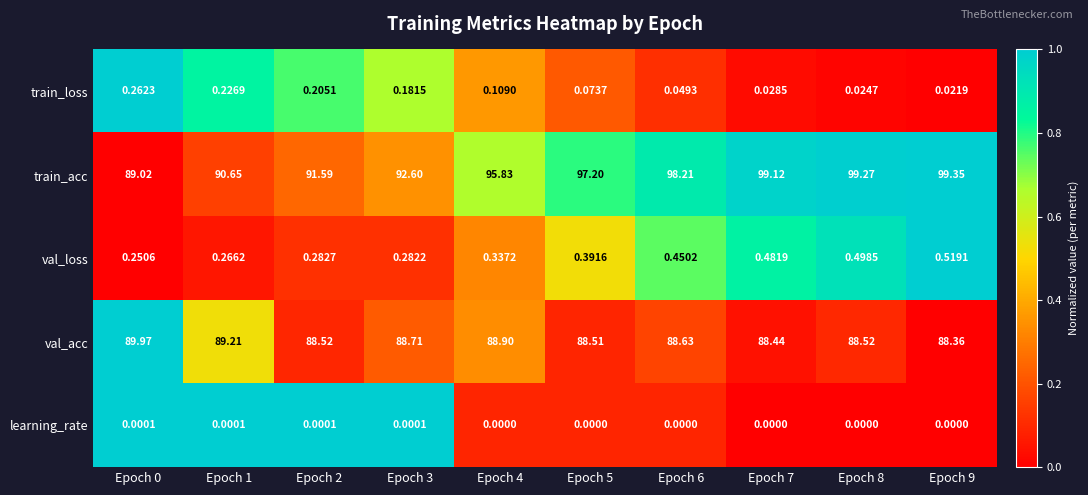

Which series has the largest range (max minus min)?

train_acc